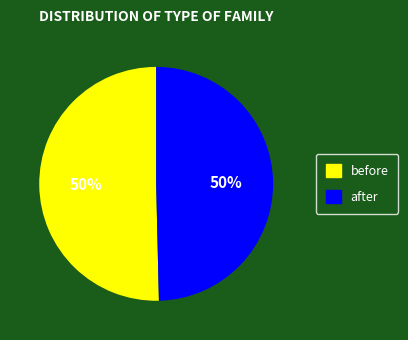

Do after and before together represent more than half of the pie?

Yes